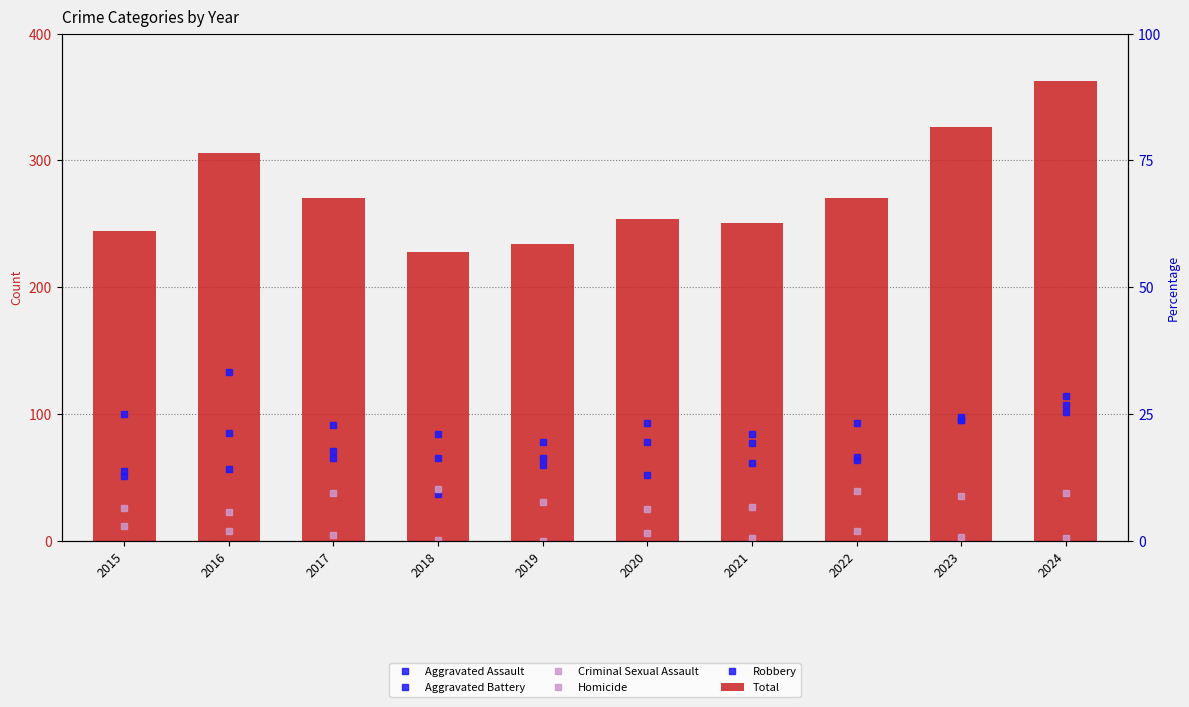

Which category has the highest value in the Robbery series?

2016